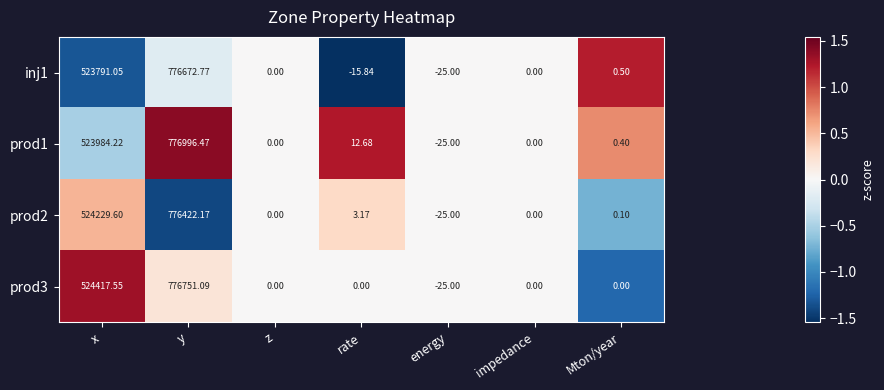

How many data points in prod1 are less than 0?

1